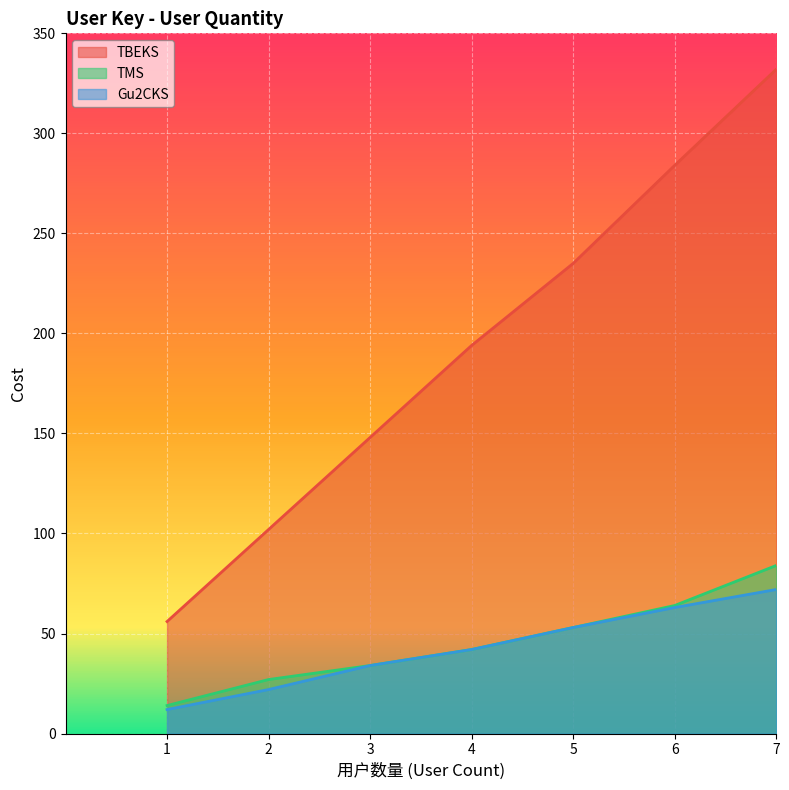

Which label corresponds to the largest value in the chart?

7